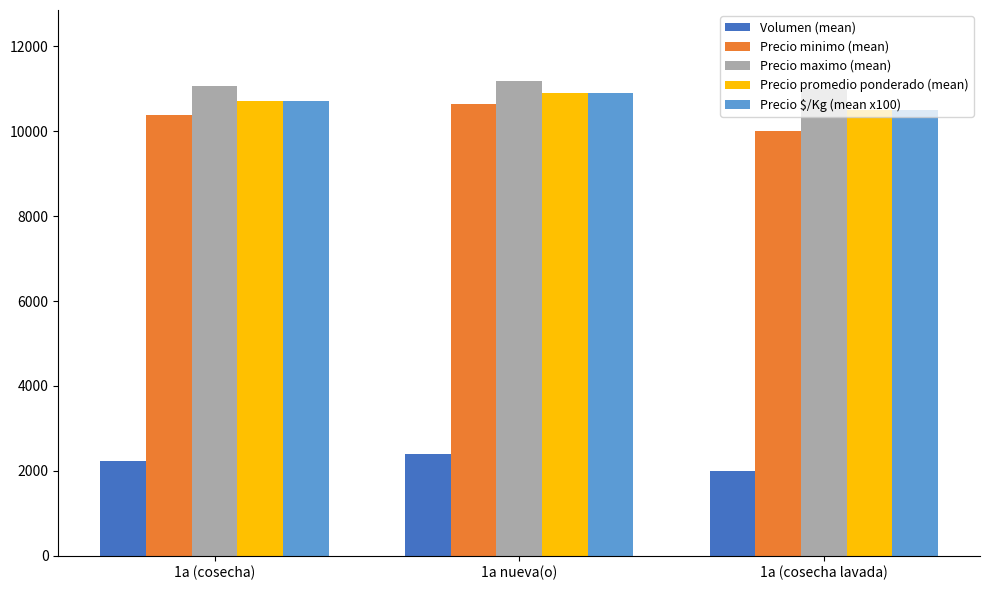

What are all the series names shown in the legend?

Volumen (mean), Precio minimo (mean), Precio maximo (mean), Precio promedio ponderado (mean), Precio $/Kg (mean x100)